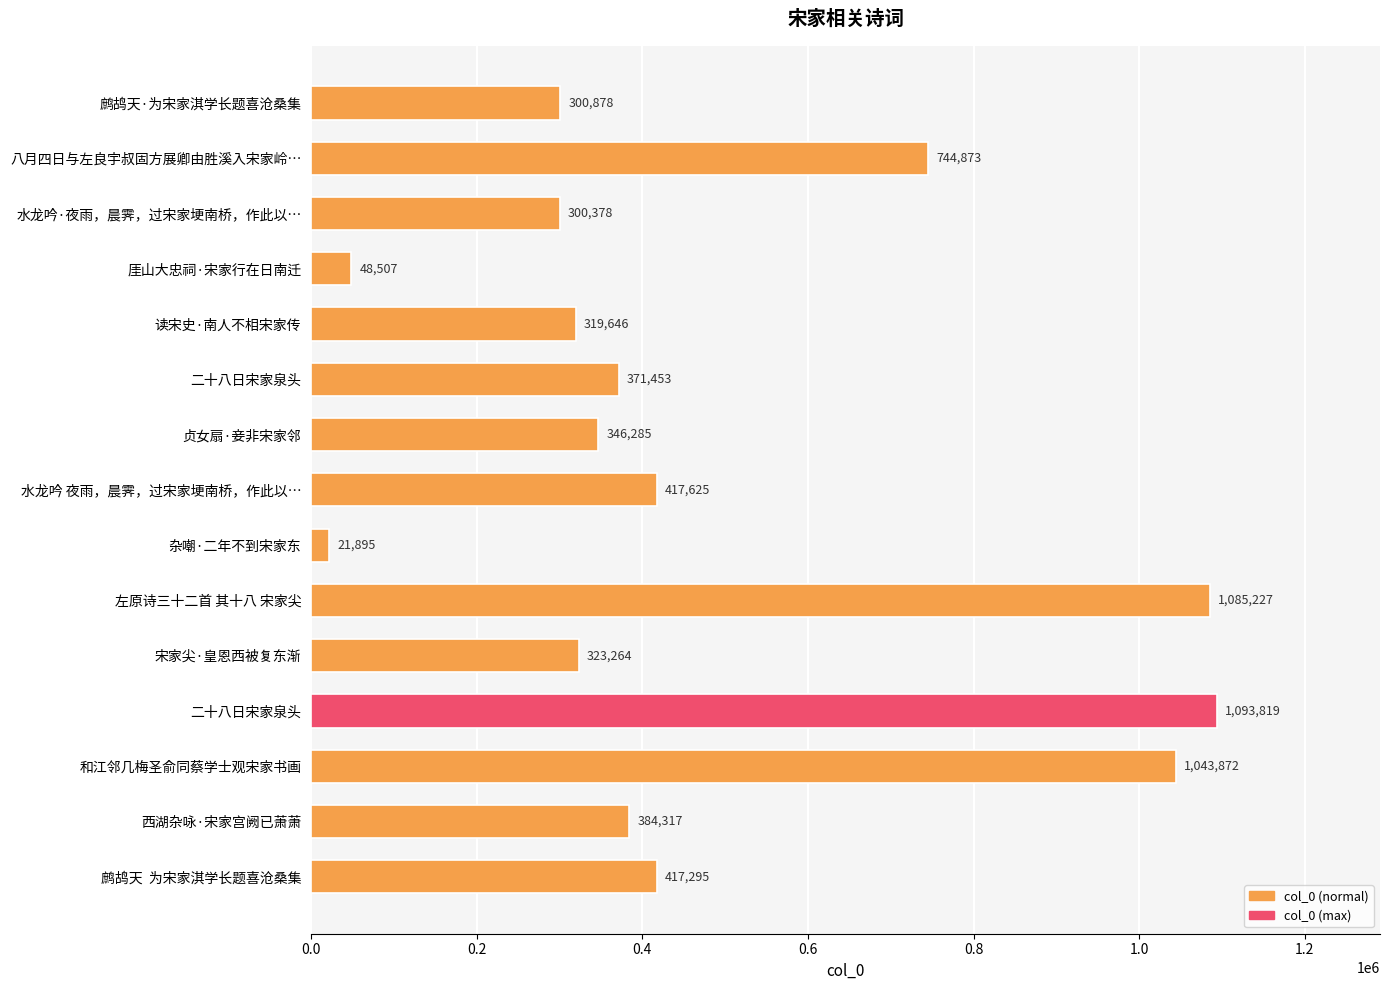

Where is the data nearest to the value 557857?

水龙吟 夜雨，晨霁，过宋家埂南桥，作此以…